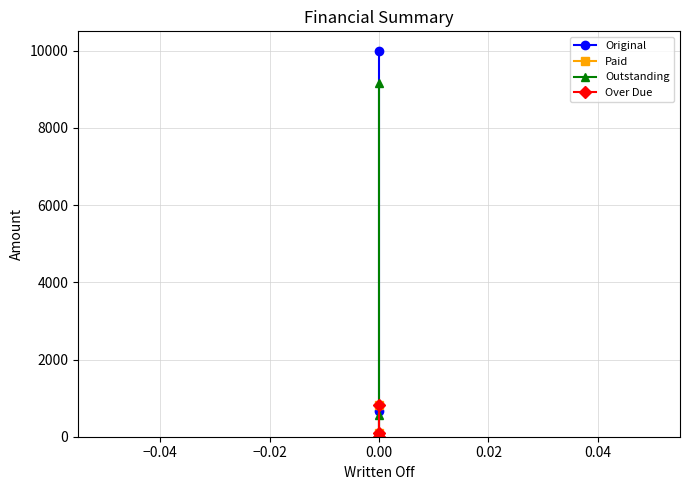

The value of Original at 0.00 is 4614.8. True or false?

False